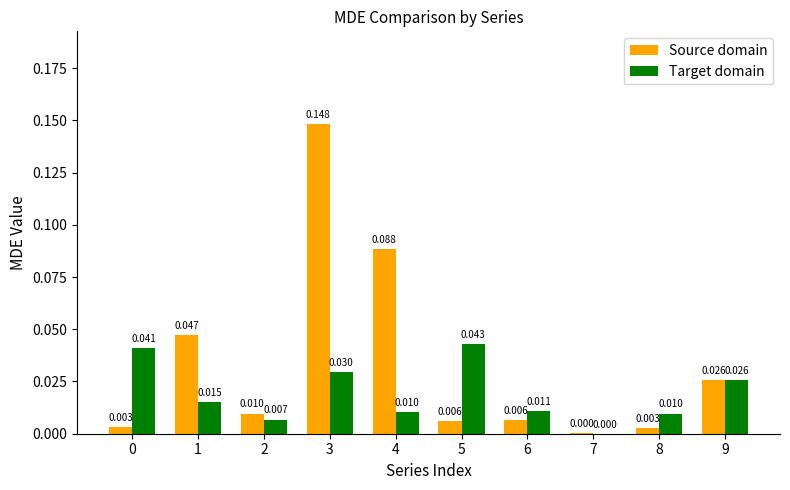

At which category is the sum across all series the highest?

3